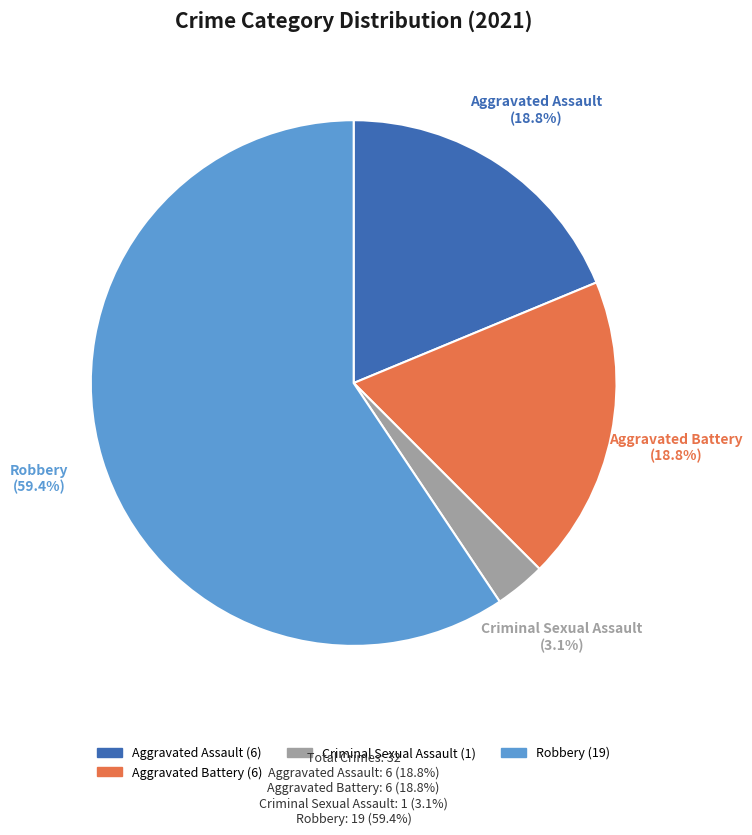

Is there any slice that represents more than half of the pie?

Yes